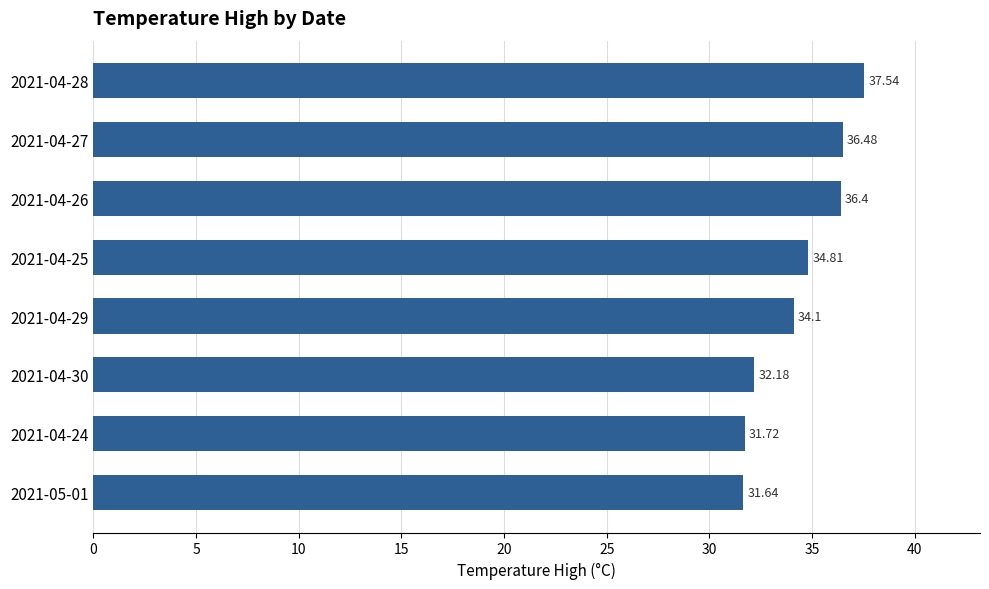

List the labels in order of value, largest first.

2021-04-28, 2021-04-27, 2021-04-26, 2021-04-25, 2021-04-29, 2021-04-30, 2021-04-24, 2021-05-01